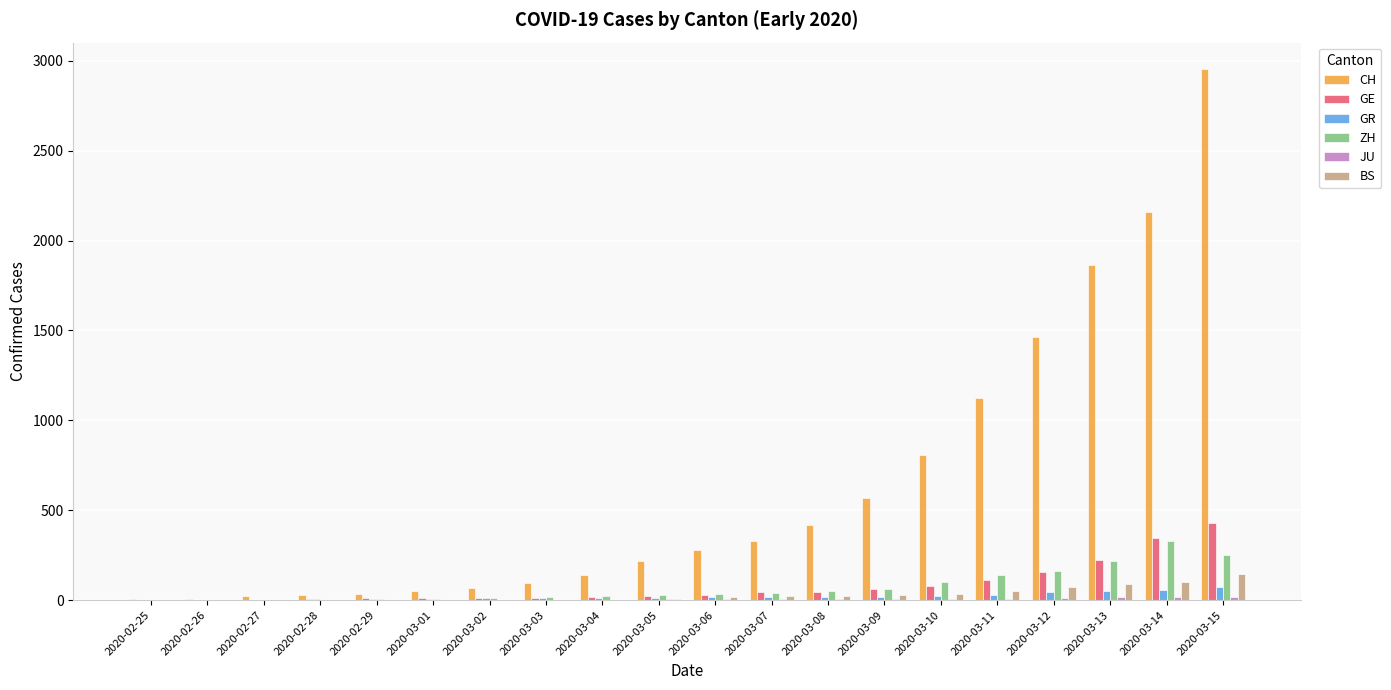

Is it true that BS equals 1 at 2020-03-01?

True